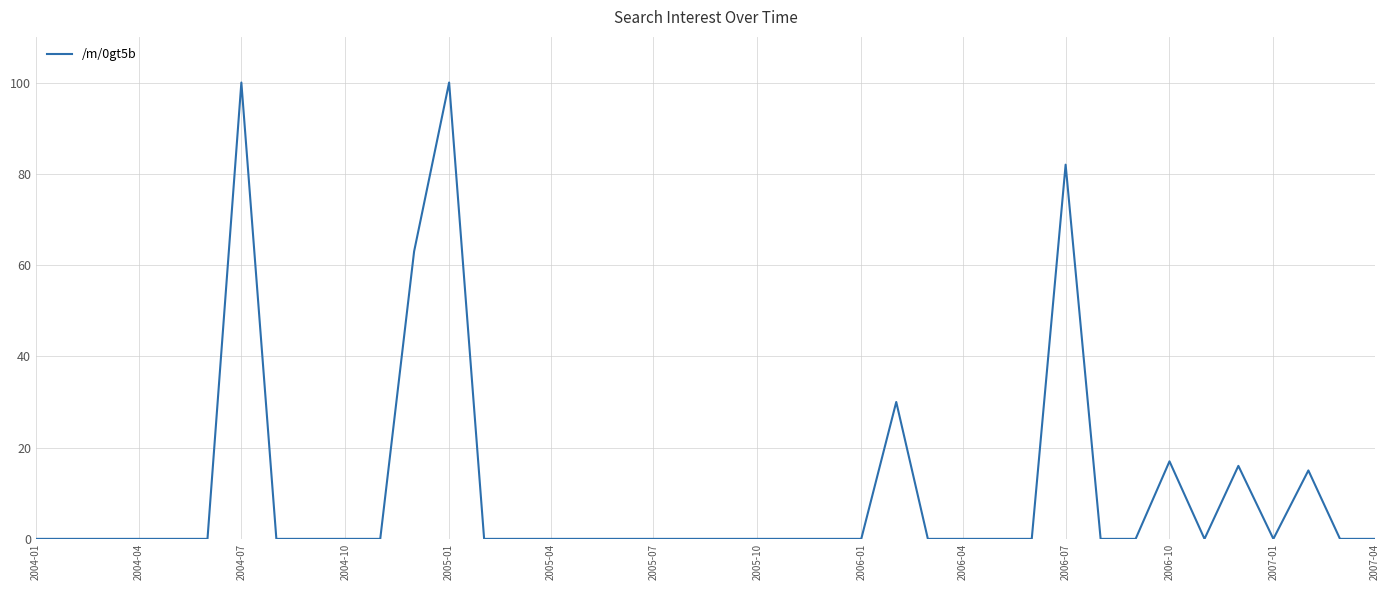

What is the greatest value displayed?

100